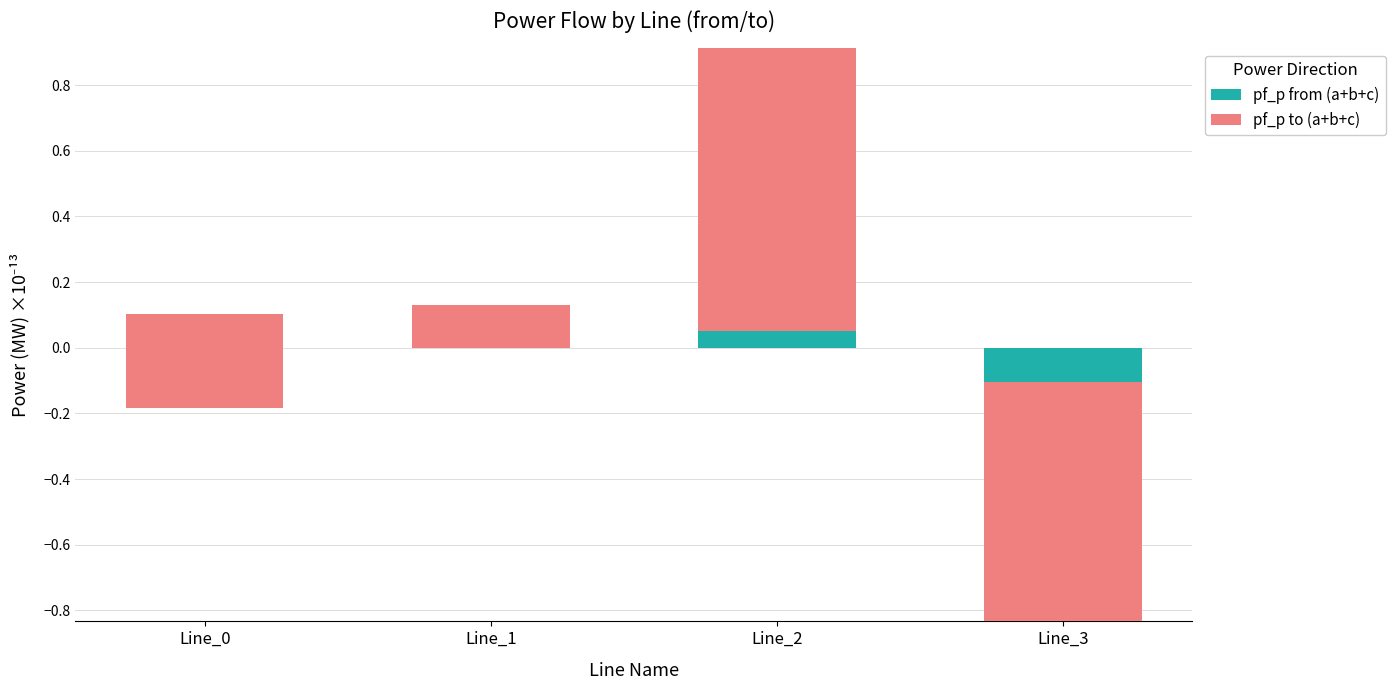

How many values in the pf_p to (a+b+c) series exceed 0?

2